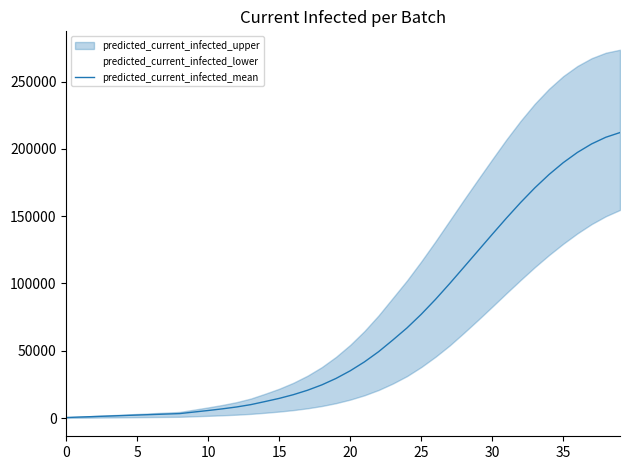

Is it true that the value at 12 is 8207?

True